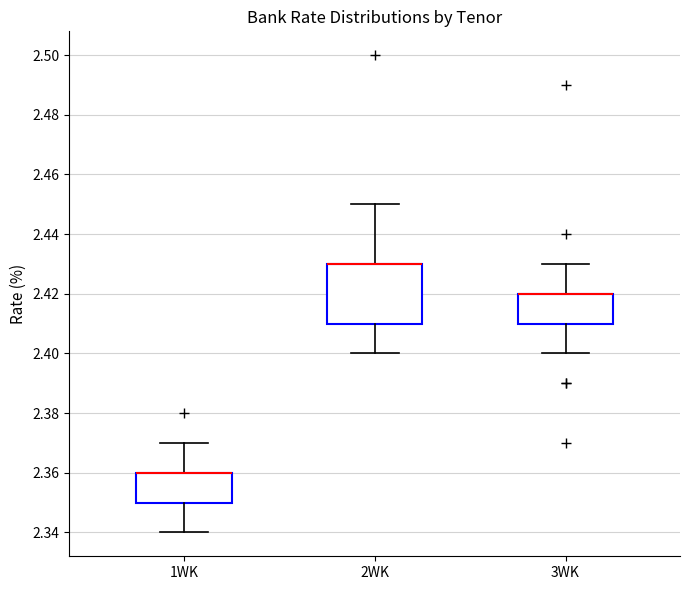

Reading left to right, read every box against the y-axis: the position of its median line, the range the box covers, and the ends of its whiskers. The values are not printed on the chart, so give them approximately, as read against the axis.

1WK: median 2.36 (drawn on the box's upper edge), box 2.35 to 2.36, whiskers 2.34 to 2.37
2WK: median 2.43 (drawn on the box's upper edge), box 2.41 to 2.43, whiskers 2.40 to 2.45
3WK: median 2.42 (drawn on the box's upper edge), box 2.41 to 2.42, whiskers 2.40 to 2.43